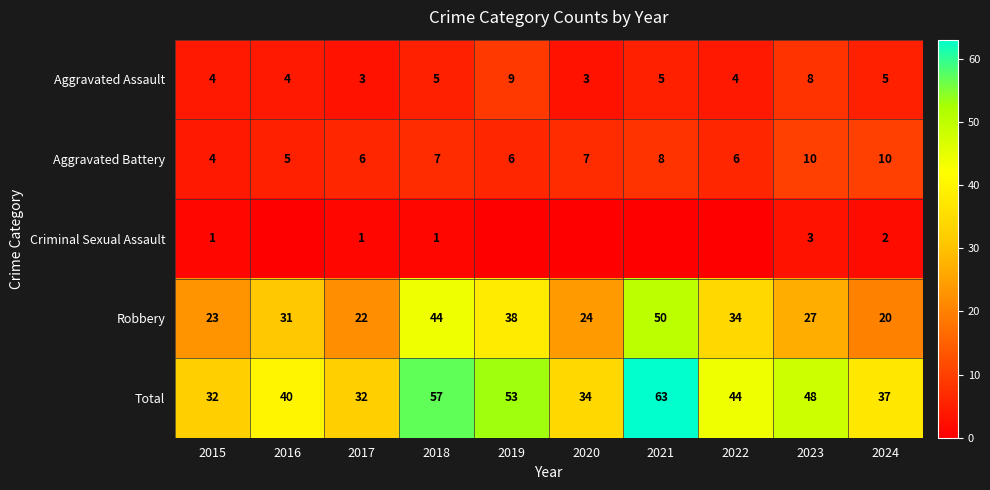

What value does the Total series have at 2015?

32